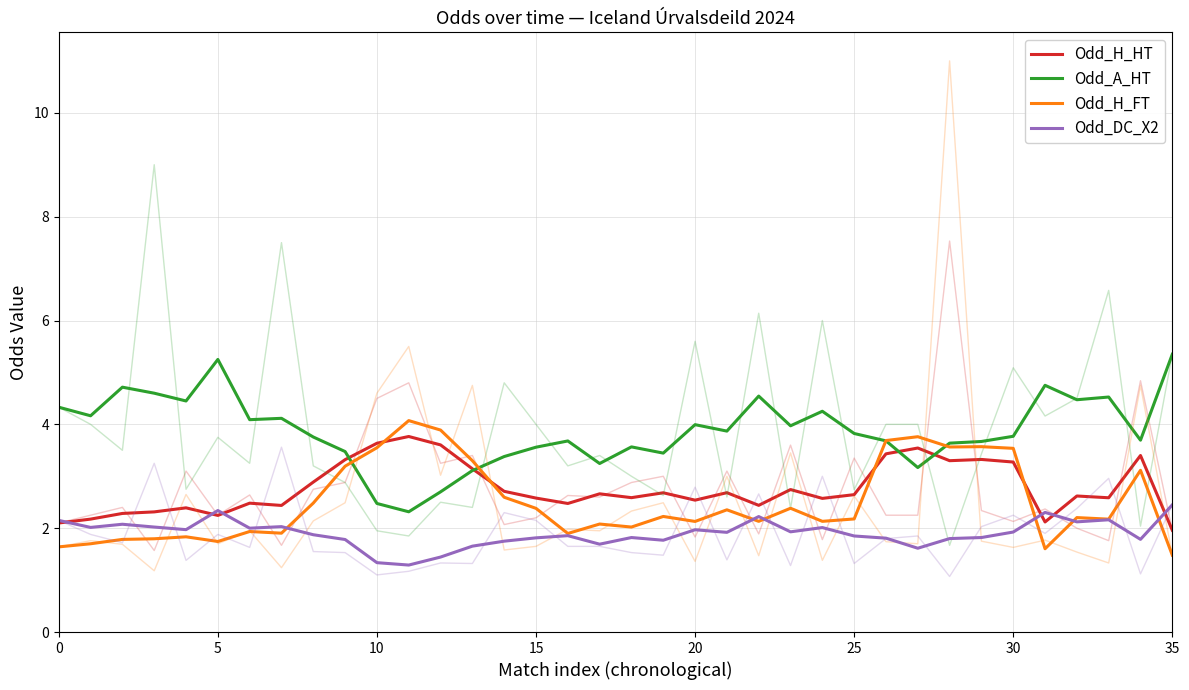

What are all the series names shown in the legend?

Odd_H_HT, Odd_A_HT, Odd_H_FT, Odd_DC_X2